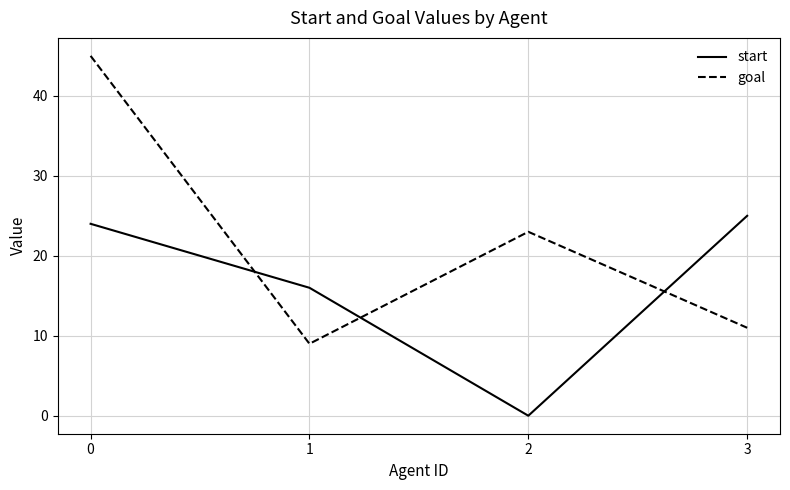

Rank the categories by start value from lowest to highest.

2, 1, 0, 3